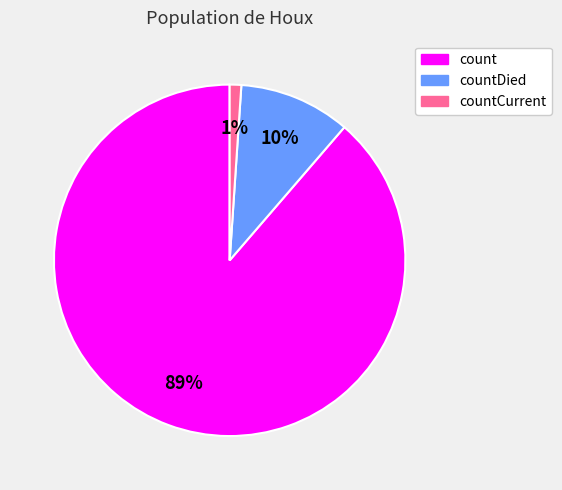

To the nearest percent, what is the difference between the largest and smallest slice percentages?

88%